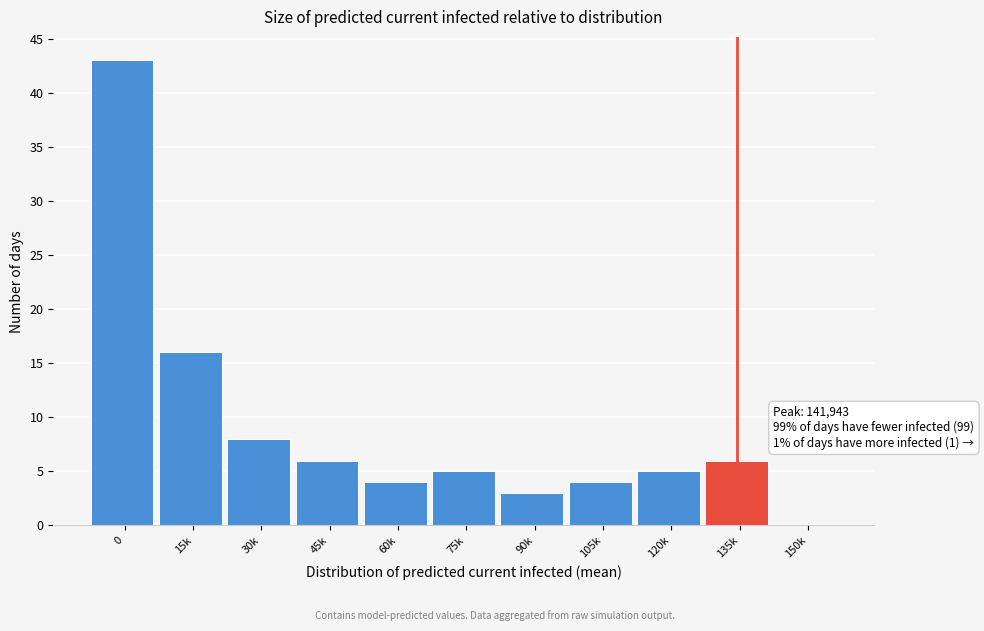

Reading left to right, extract all data points from this chart.

0=43	15k=16	30k=8	45k=6	60k=4	75k=5	90k=3	105k=4	120k=5	135k=6	150k=0